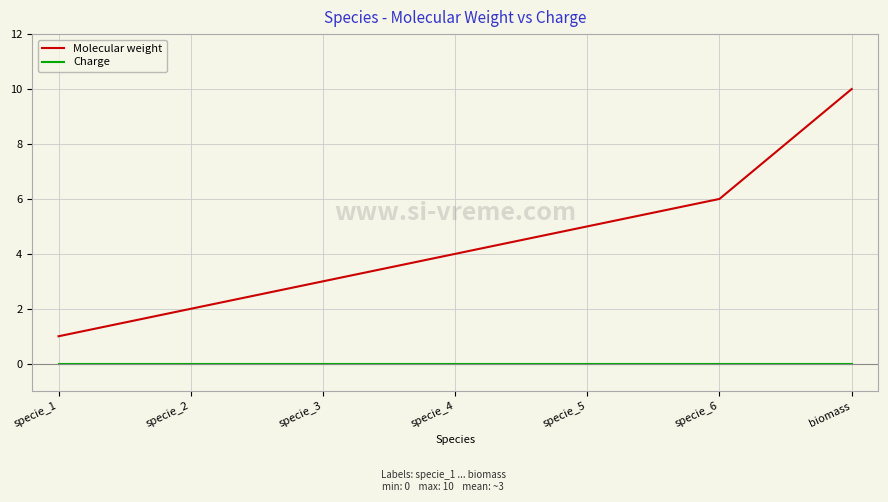

Where is Molecular weight nearest to the value 5?

specie_5